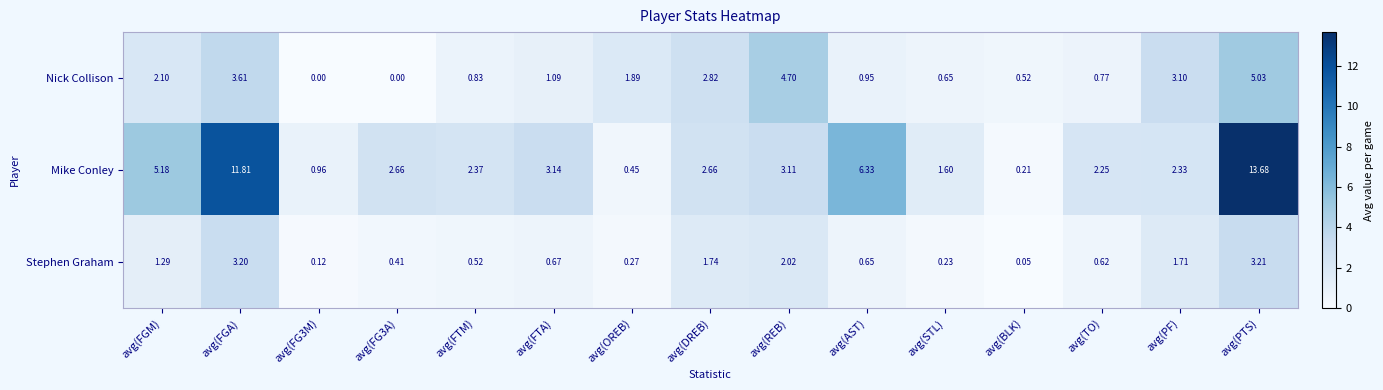

Count the number of categories in the chart.

15